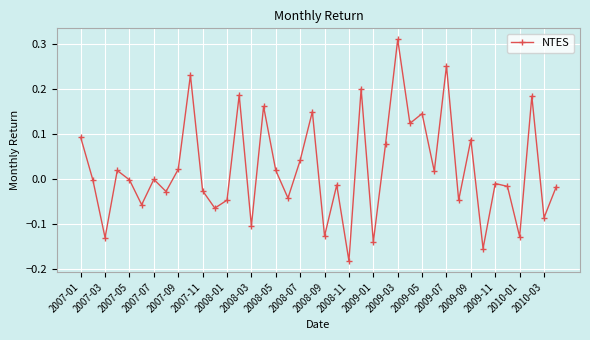

How many interior local valleys (lower than both neighbors) does the data have?

15